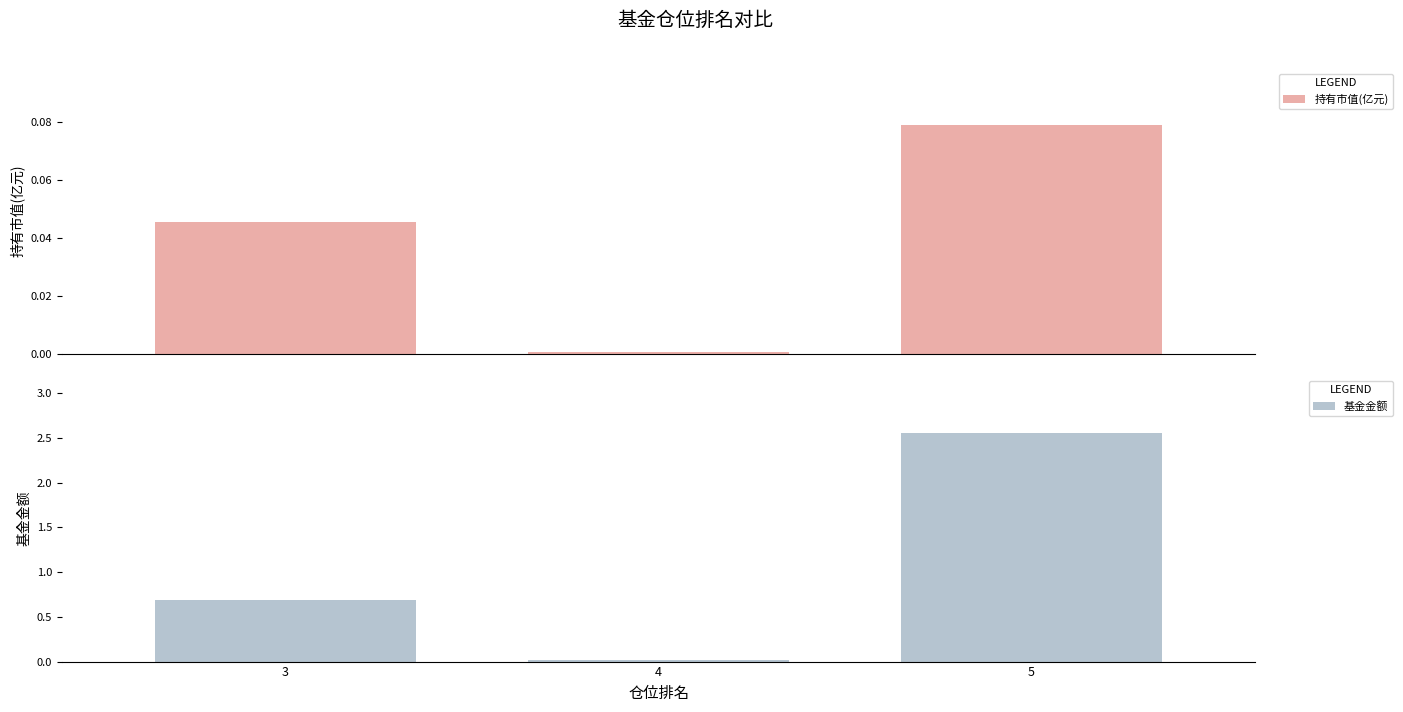

Between 3 and 4, which series saw the biggest shift?

基金金额